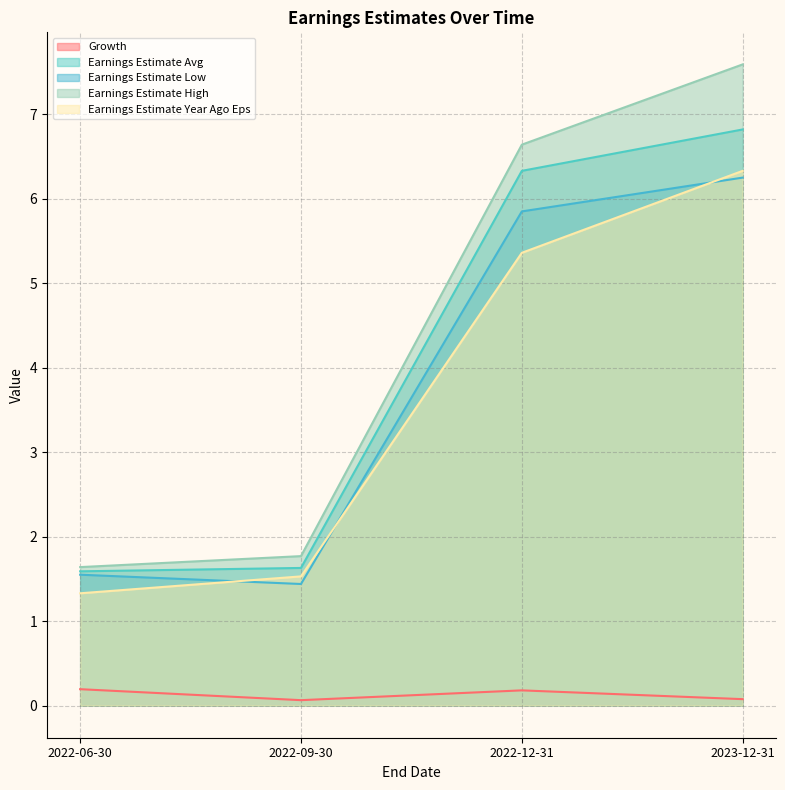

What is the label of the 3rd point from the left?

2022-12-31